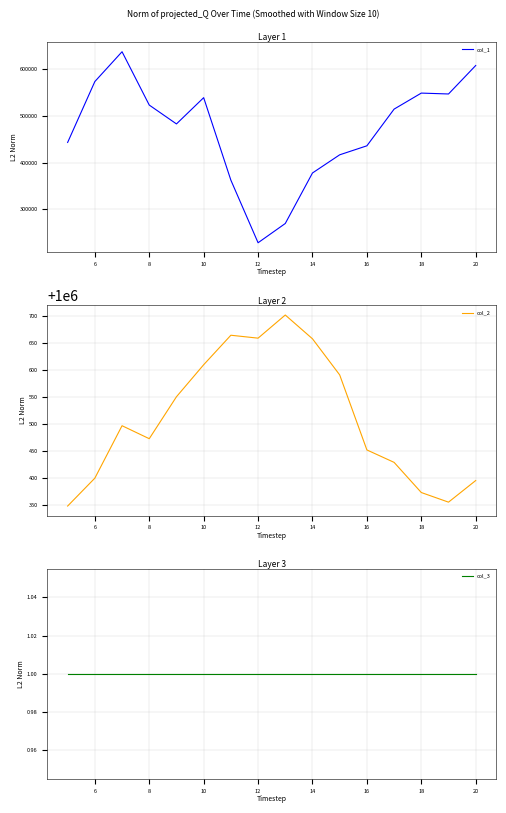

What is the minimum value for col_1?

227989.8